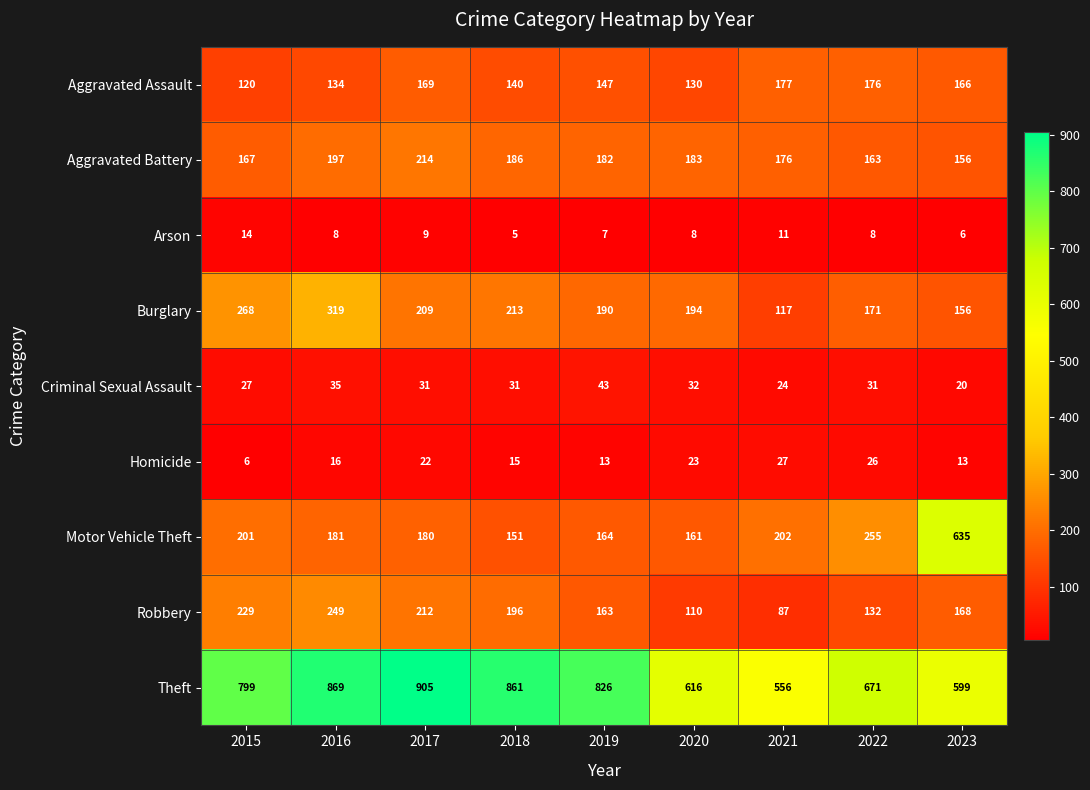

How many categories are shown in the chart?

9